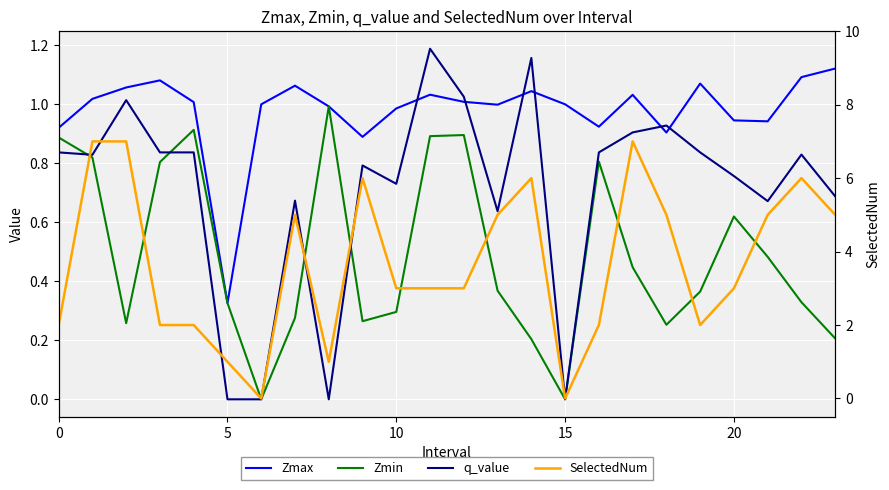

Between 15 and 16, which is larger?

15